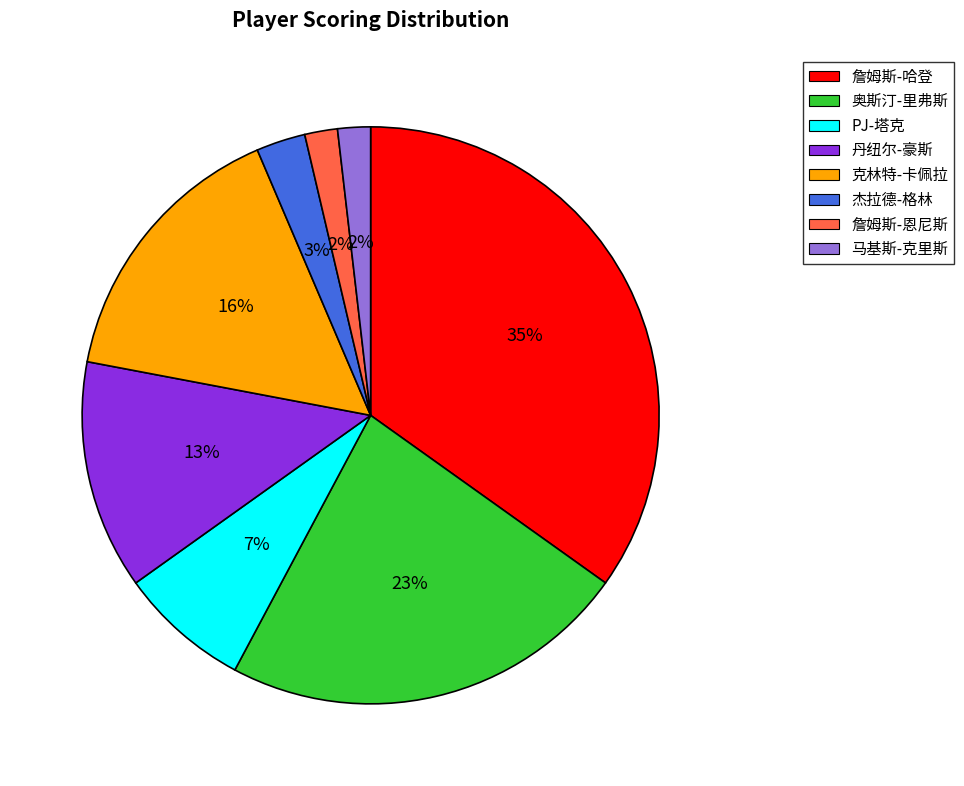

How many segments does this pie chart have?

8